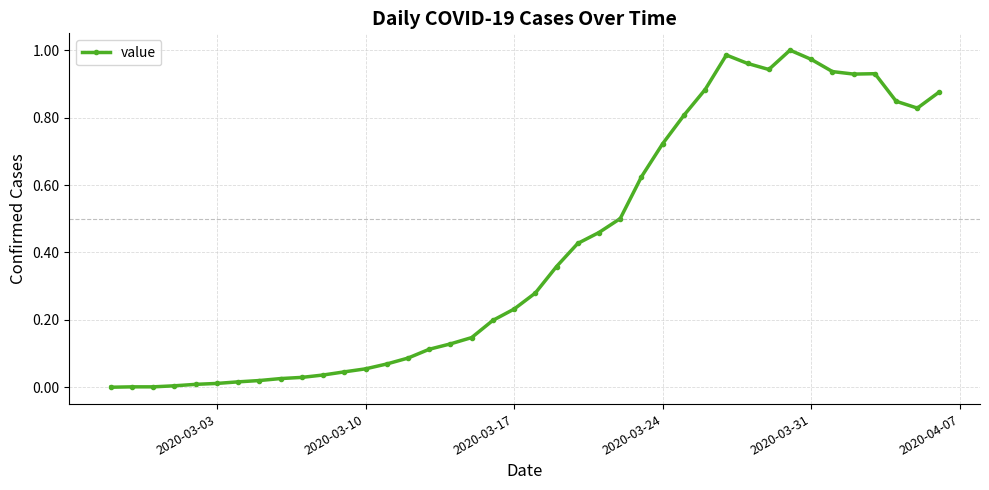

How many series are shown in this chart?

1